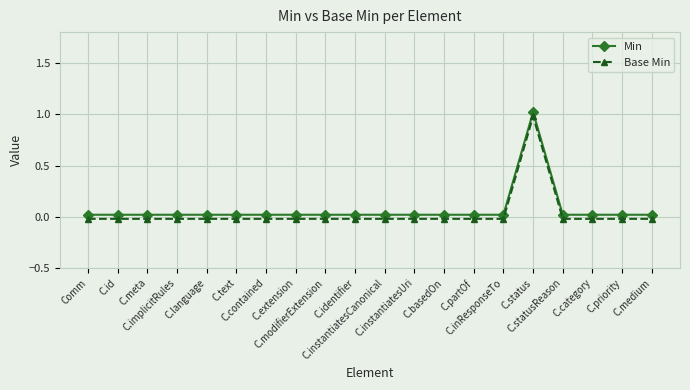

What are all the series names shown in the legend?

Min, Base Min